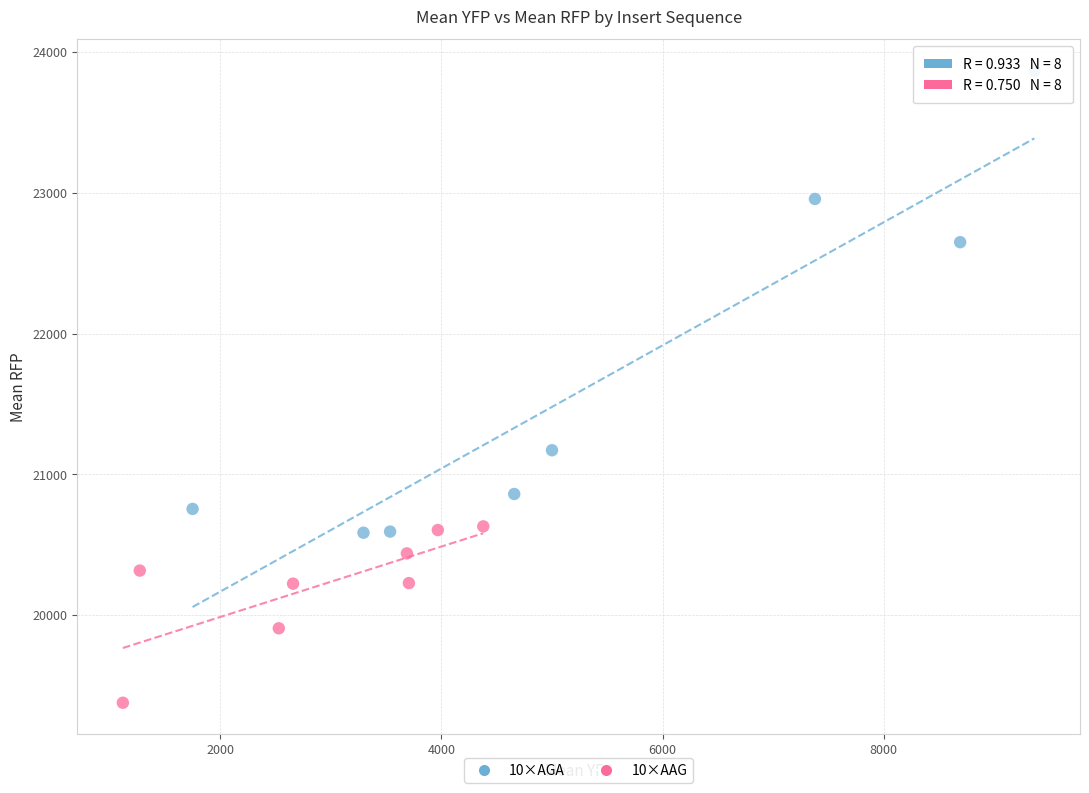

What are all the series names shown in the legend?

10×AGA, 10×AAG